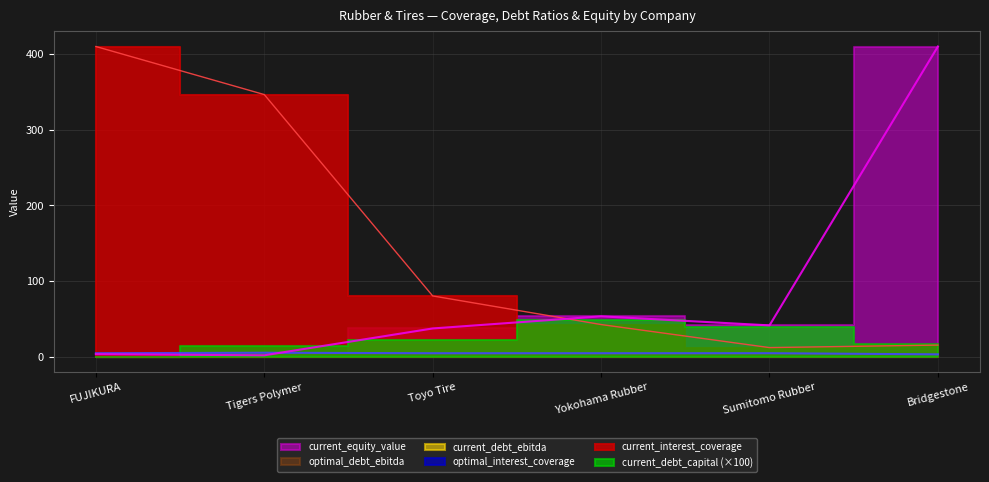

The optimal_interest_coverage series shows 4.5 at Toyo Tire. True or false?

True